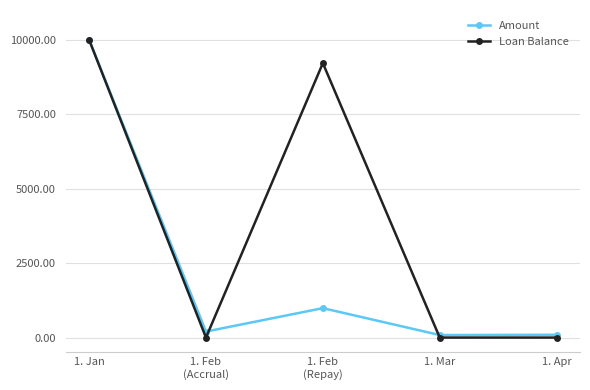

What position from the right is 1. Feb
(Repay)?

3